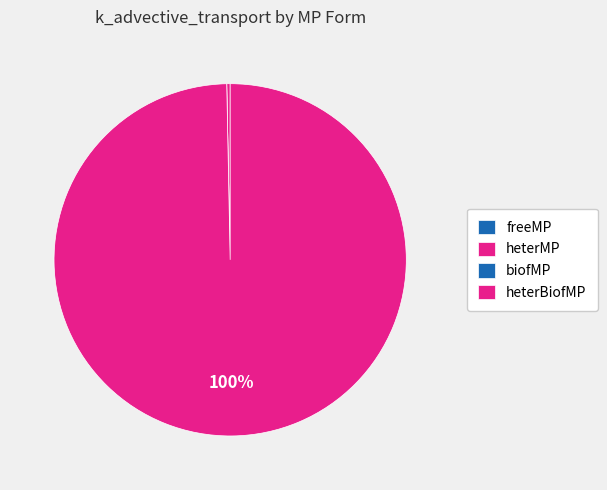

Which slice is the largest?

heterBiofMP